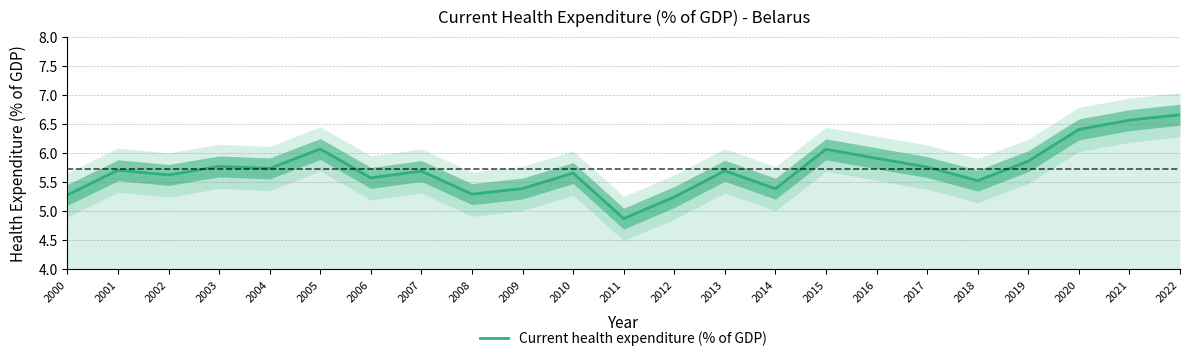

What is the sum of the values at 2000 and 2011?

10.2